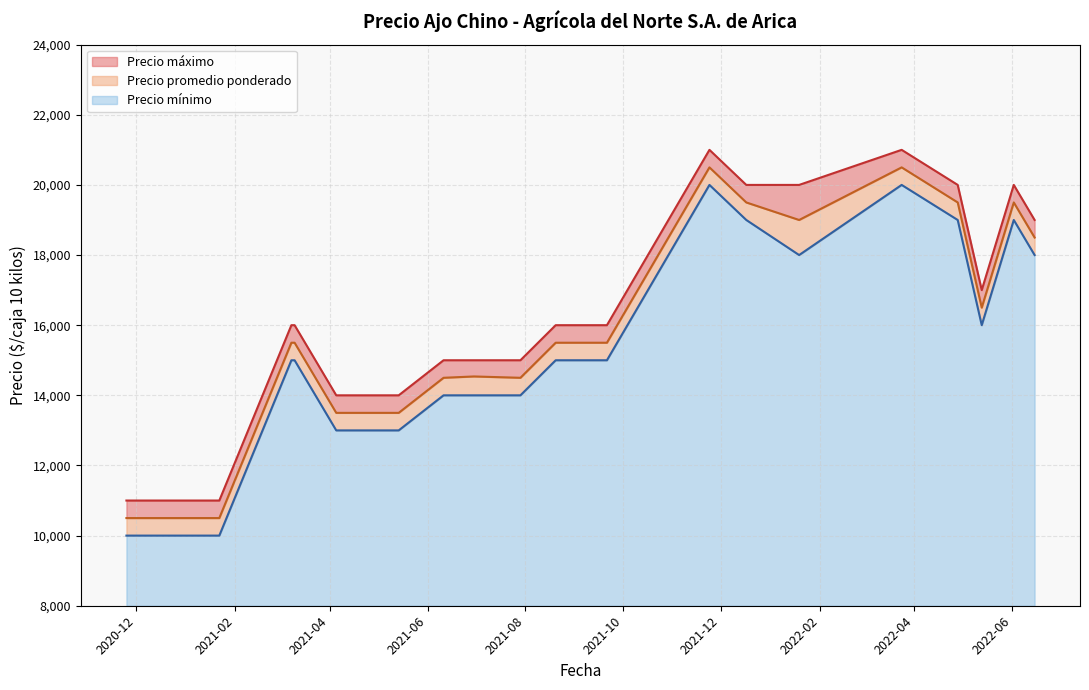

What is the total value across all series at 18?

58500